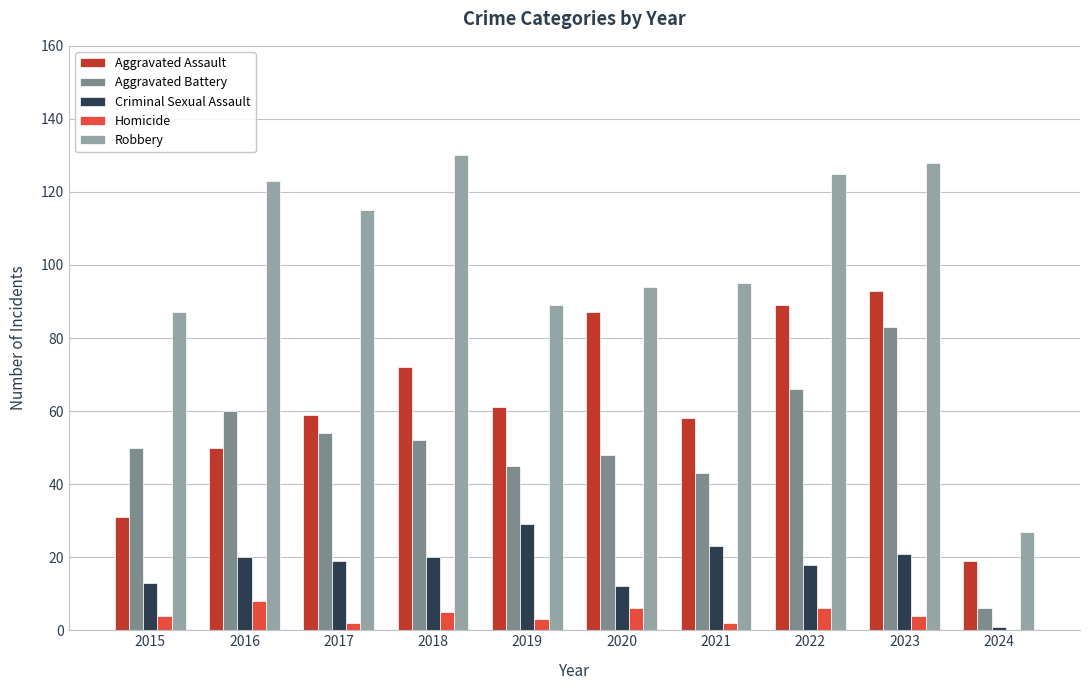

Reading left to right, transcribe all the data shown in this chart.

Aggravated Assault: 2015=31	2016=50	2017=59	2018=72	2019=61	2020=87	2021=58	2022=89	2023=93	2024=19
Aggravated Battery: 2015=50	2016=60	2017=54	2018=52	2019=45	2020=48	2021=43	2022=66	2023=83	2024=6
Criminal Sexual Assault: 2015=13	2016=20	2017=19	2018=20	2019=29	2020=12	2021=23	2022=18	2023=21	2024=1
Homicide: 2015=4	2016=8	2017=2	2018=5	2019=3	2020=6	2021=2	2022=6	2023=4	2024=0
Robbery: 2015=87	2016=123	2017=115	2018=130	2019=89	2020=94	2021=95	2022=125	2023=128	2024=27